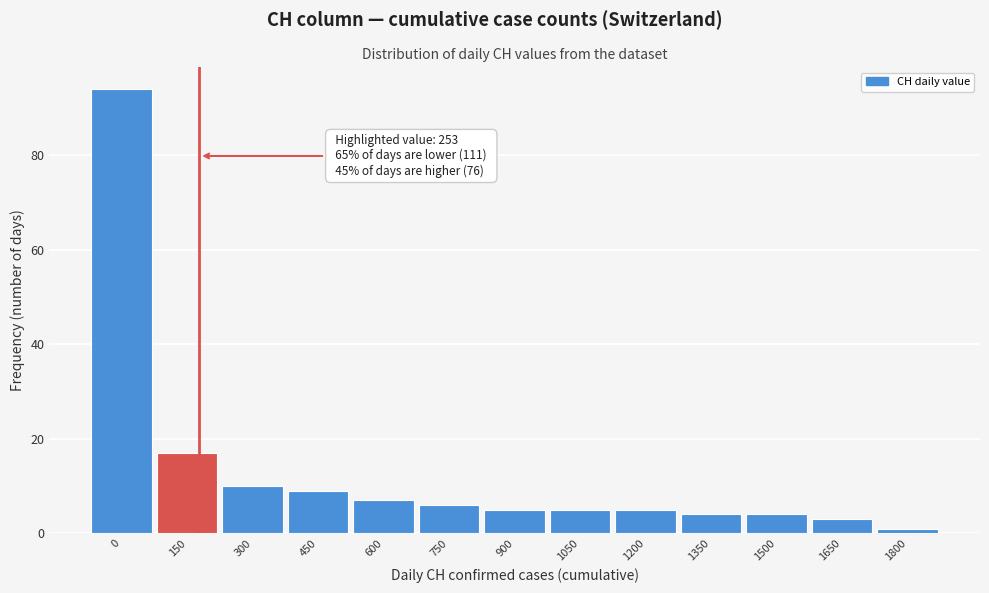

Reading right to left, what are all the values shown in this chart?

1800=1	1650=3	1500=4	1350=4	1200=5	1050=5	900=5	750=6	600=7	450=9	300=10	150=17	0=94